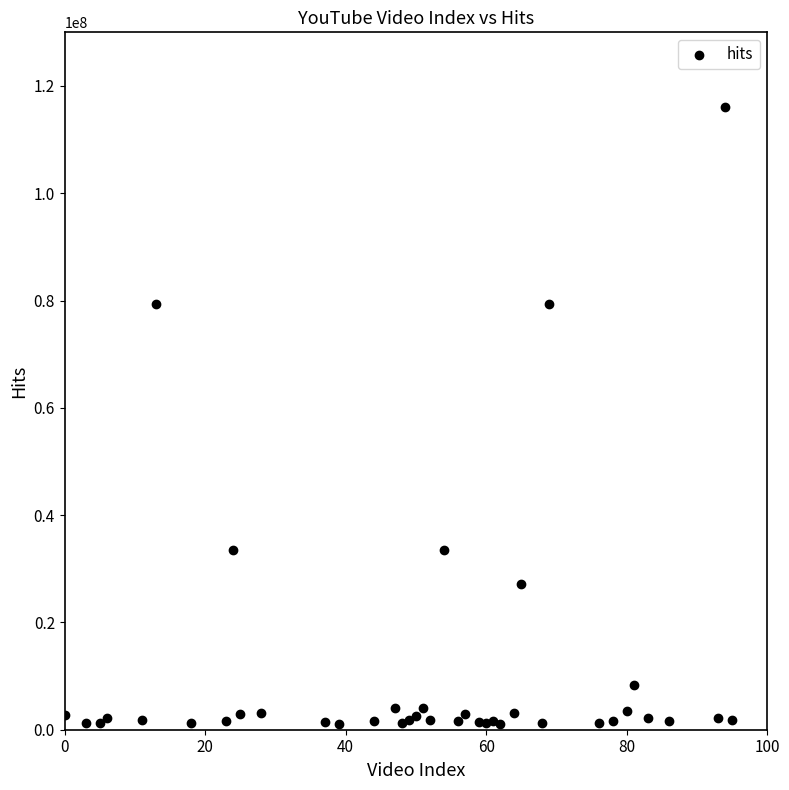

What is the range of Y values (max minus min)?

115090704